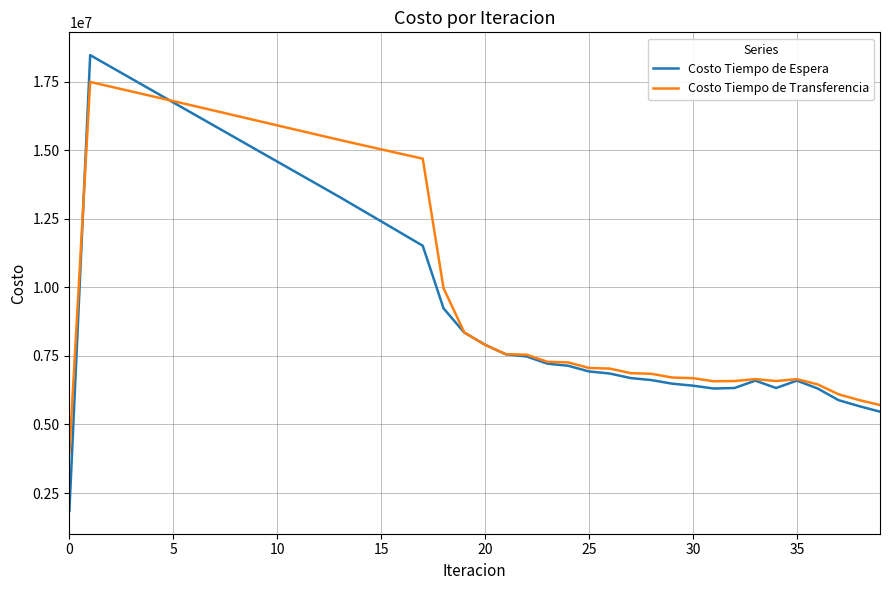

Which series has the widest spread of values?

Costo Tiempo de Espera